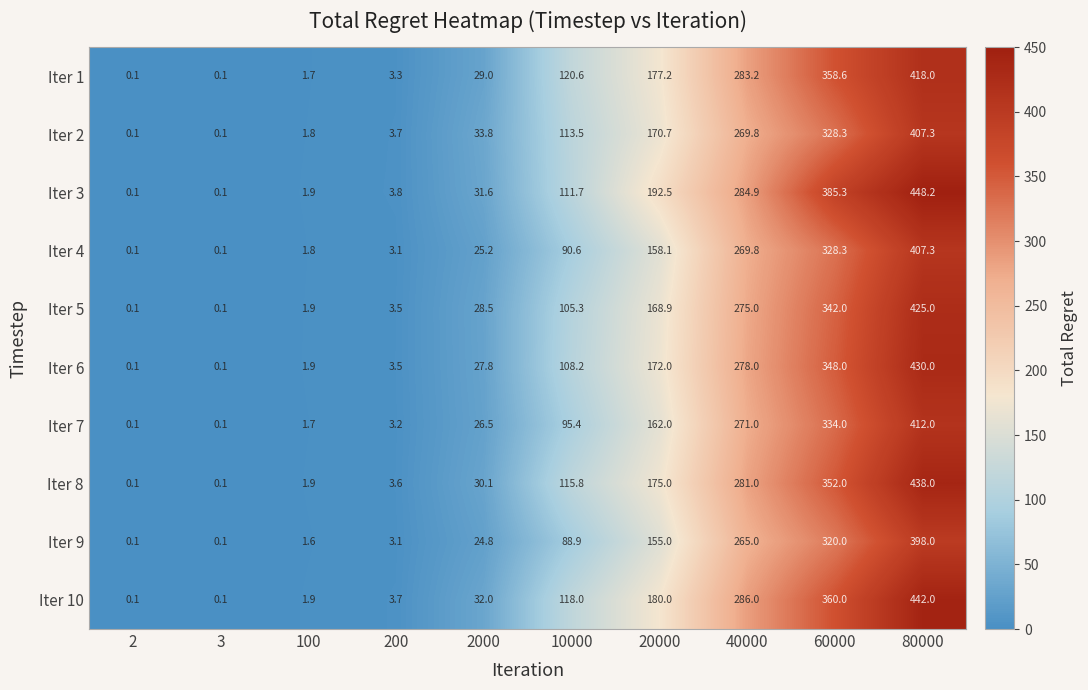

What is the smallest value displayed?

0.1